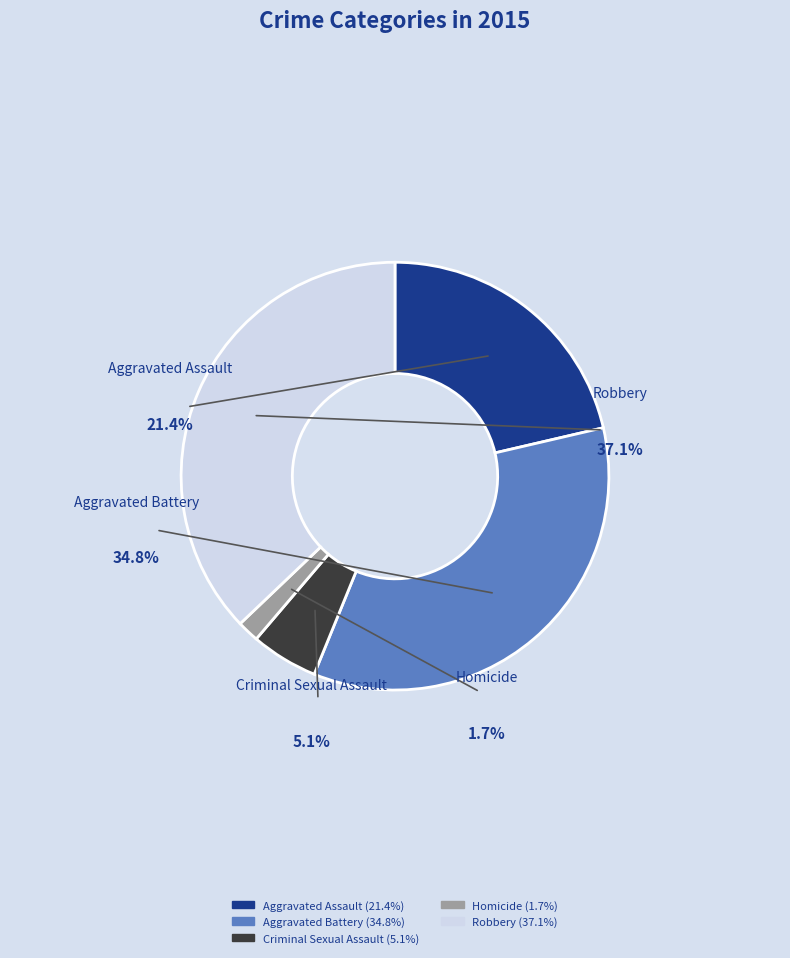

To the nearest percent, what percentage of the pie is Aggravated Assault?

21%